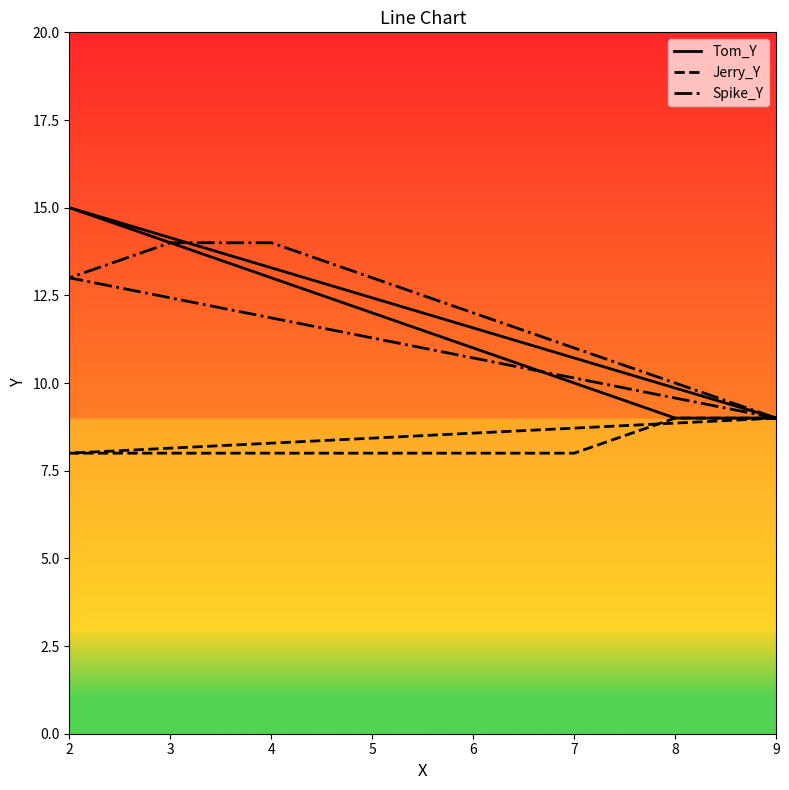

True or false: Jerry_Y and Tom_Y intersect in this chart.

False